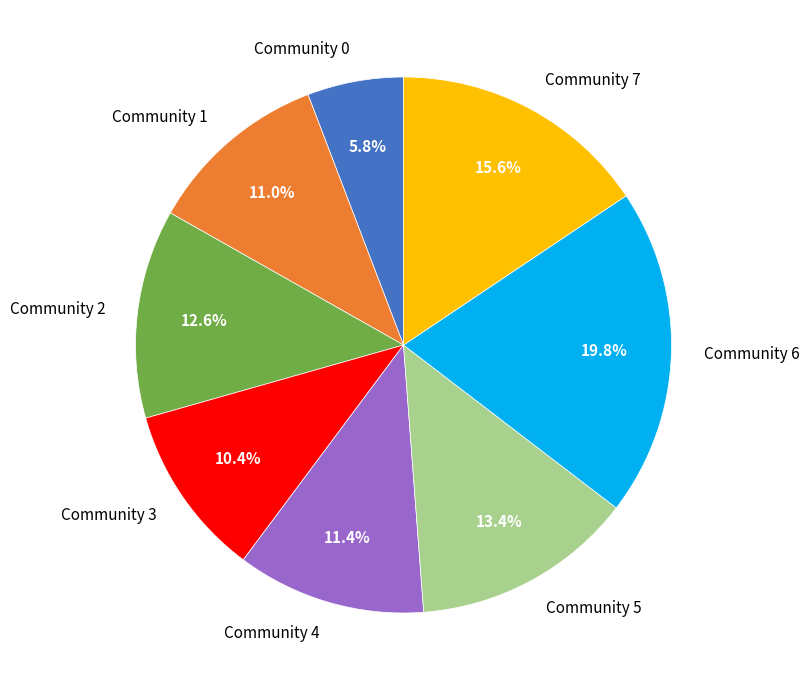

Is Community 1 the majority of the pie?

No